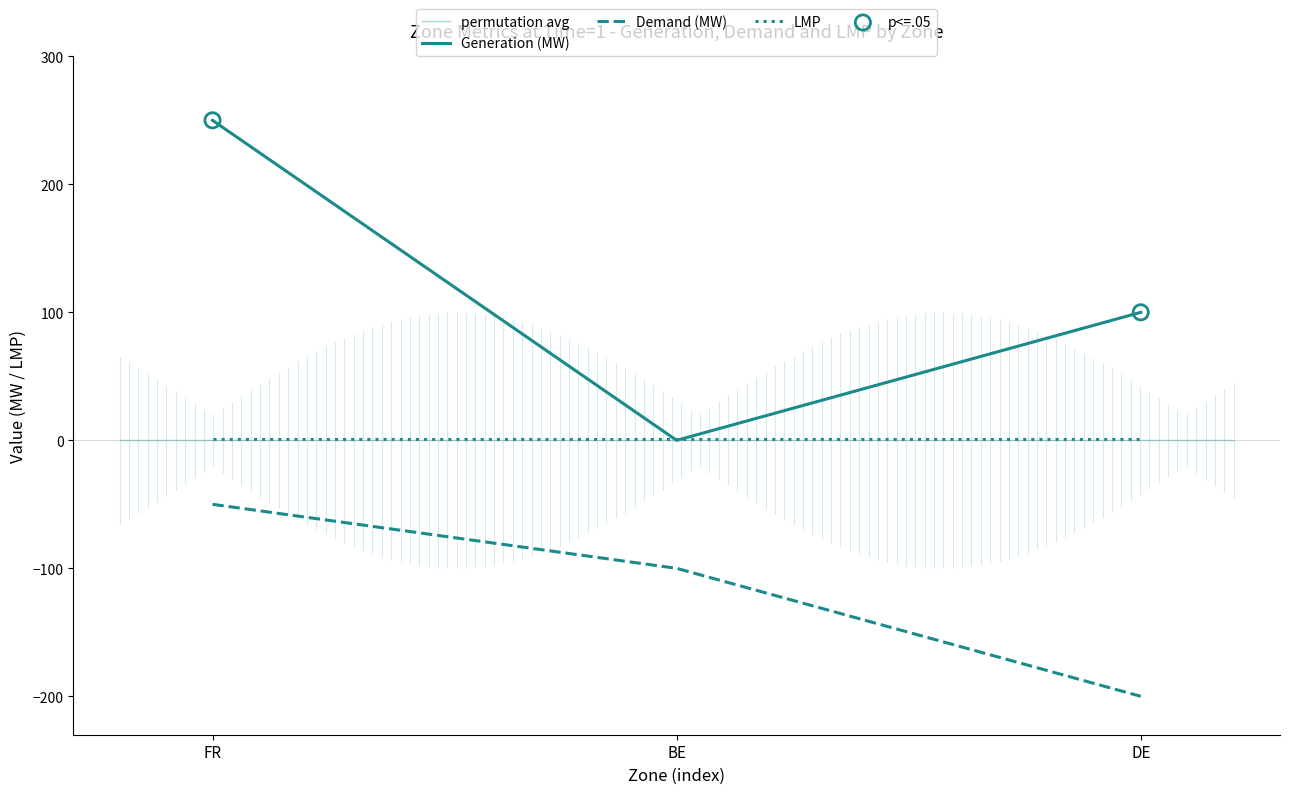

What is the total value across all series at FR?

200